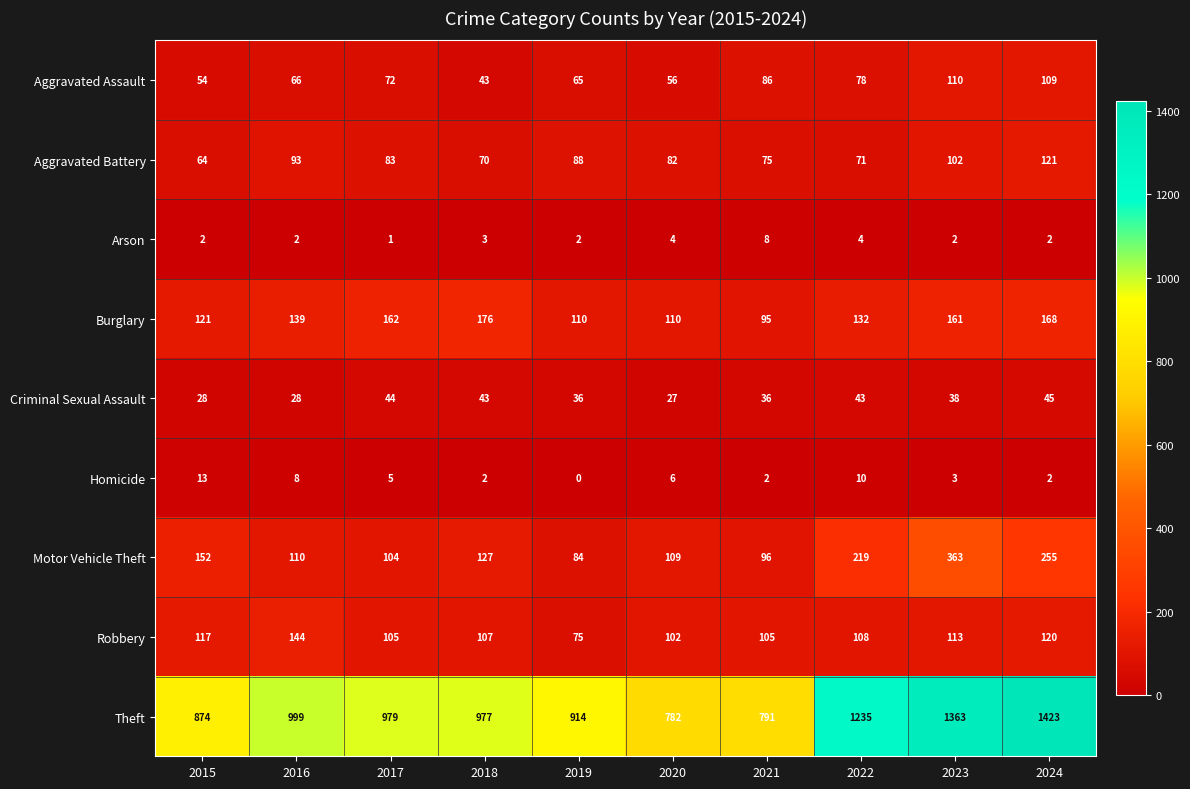

At how many categories does at least one series exceed 586?

10